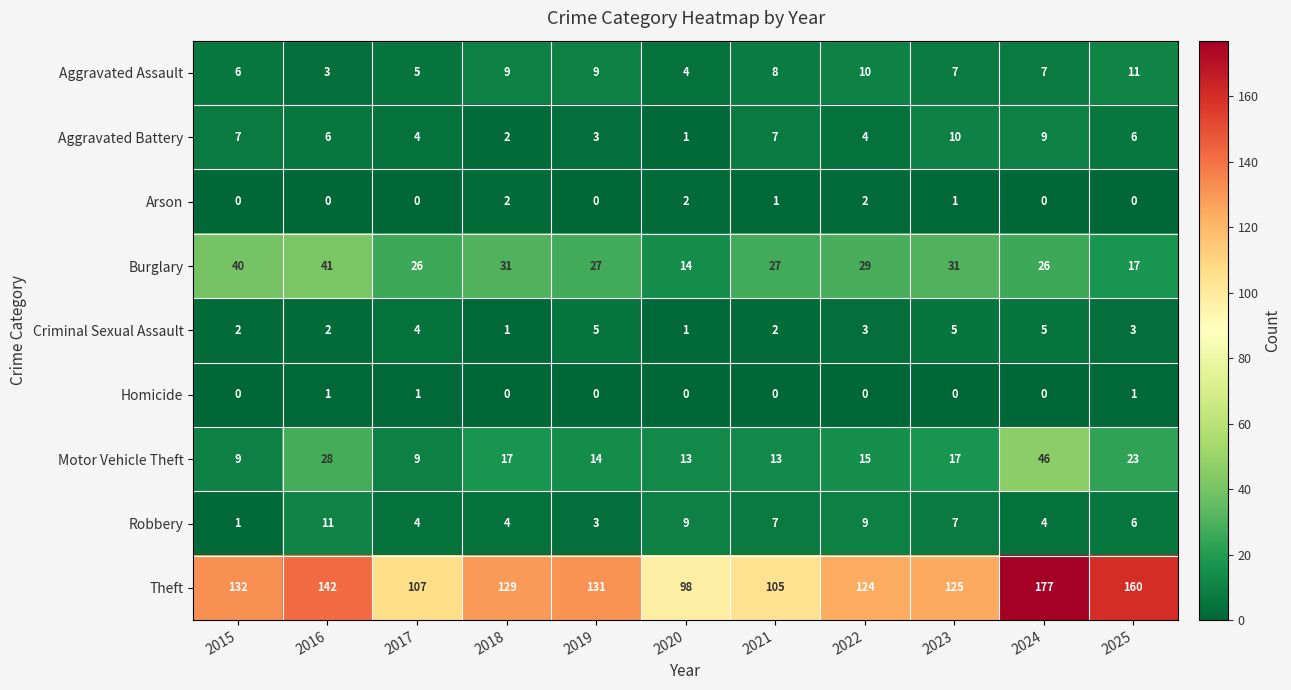

At which label does Theft first exceed 129?

2015